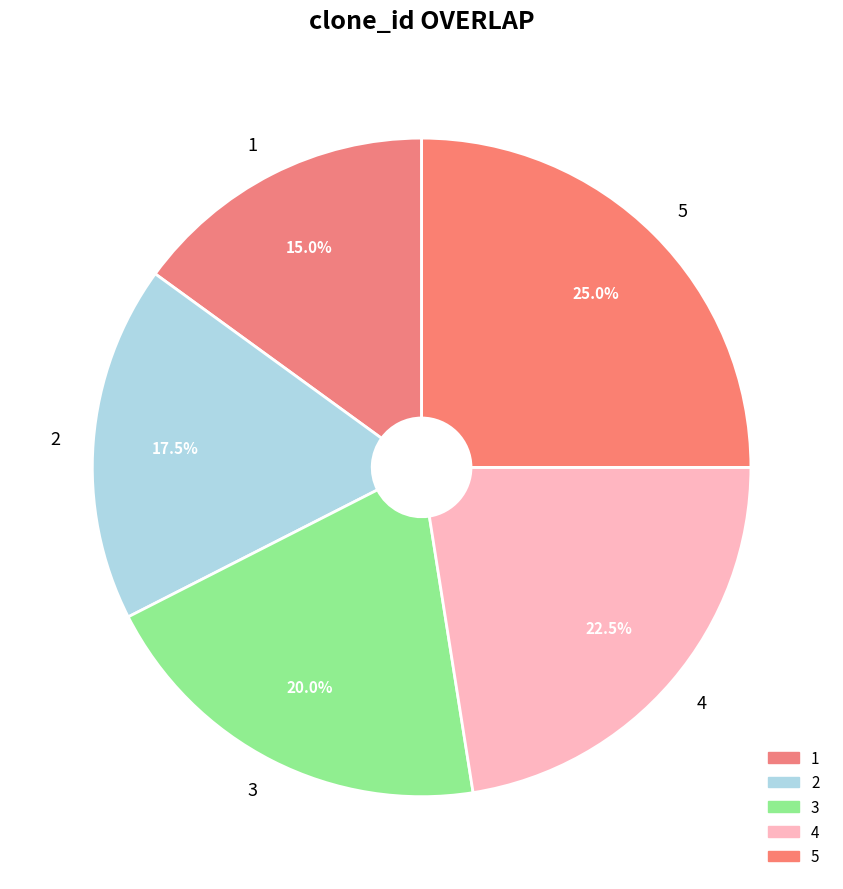

How many slices are in this pie chart?

5